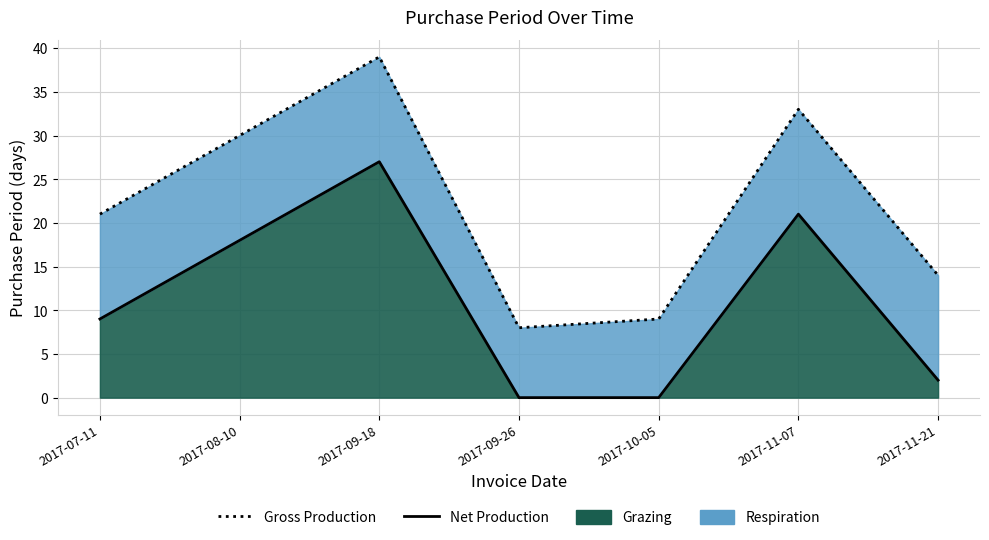

What is the value of the Gross Production point at the 2nd from the left?

30